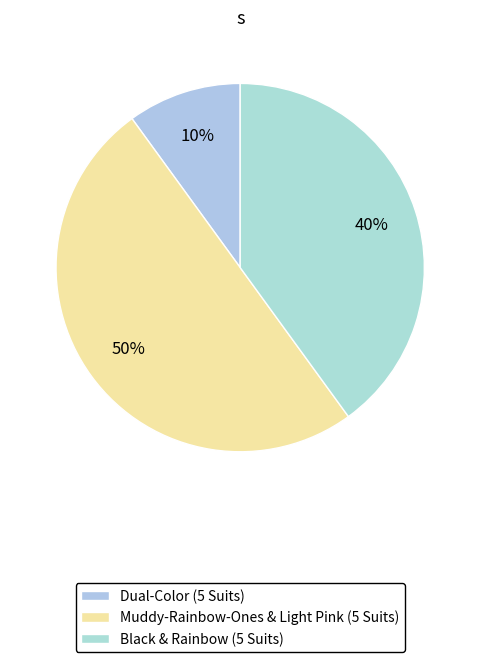

Approximately how many times larger is the value at Dual-Color (5 Suits) compared to Muddy-Rainbow-Ones & Light Pink (5 Suits)?

0.2